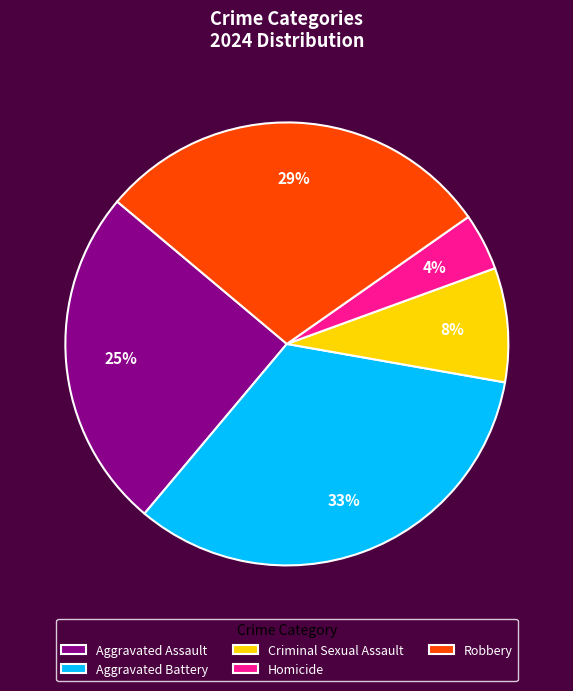

Is it true that Robbery is 35% of the pie?

False